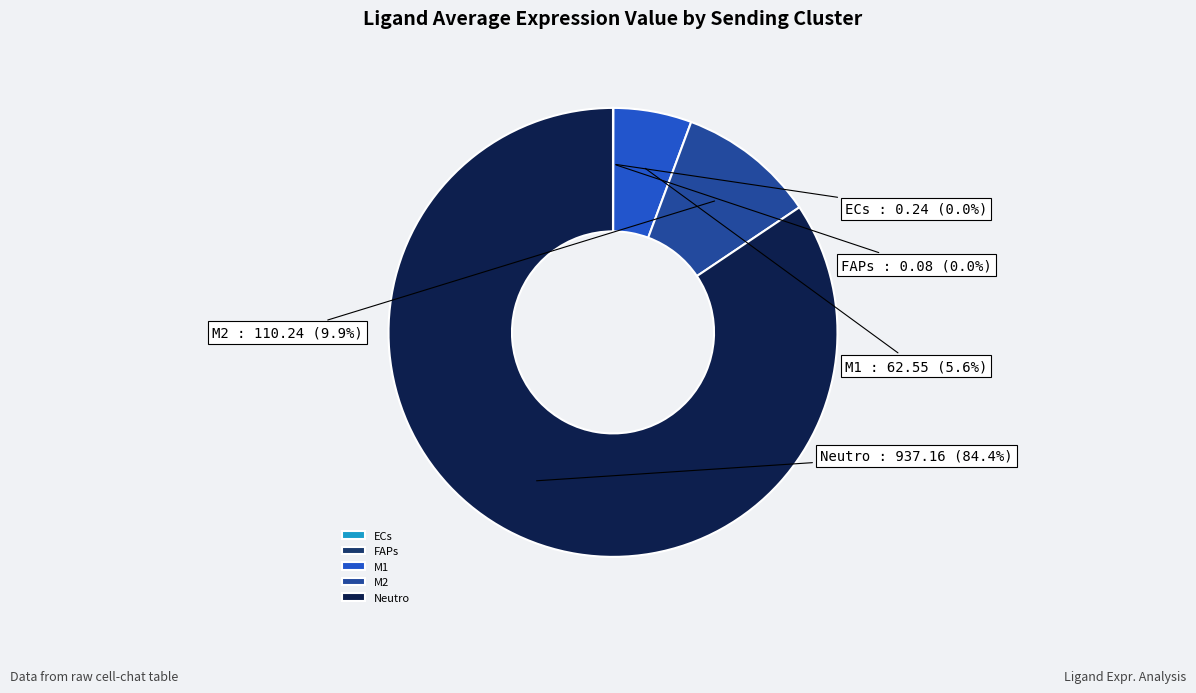

The M1 slice represents 6% of the pie. True or false?

True